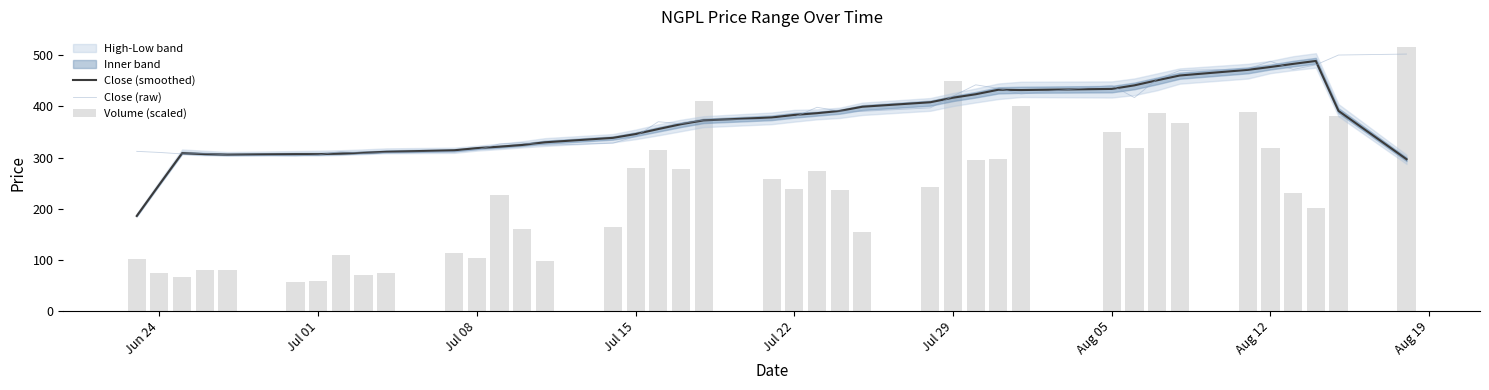

What is the lowest value of the Close (smoothed) series?

185.8